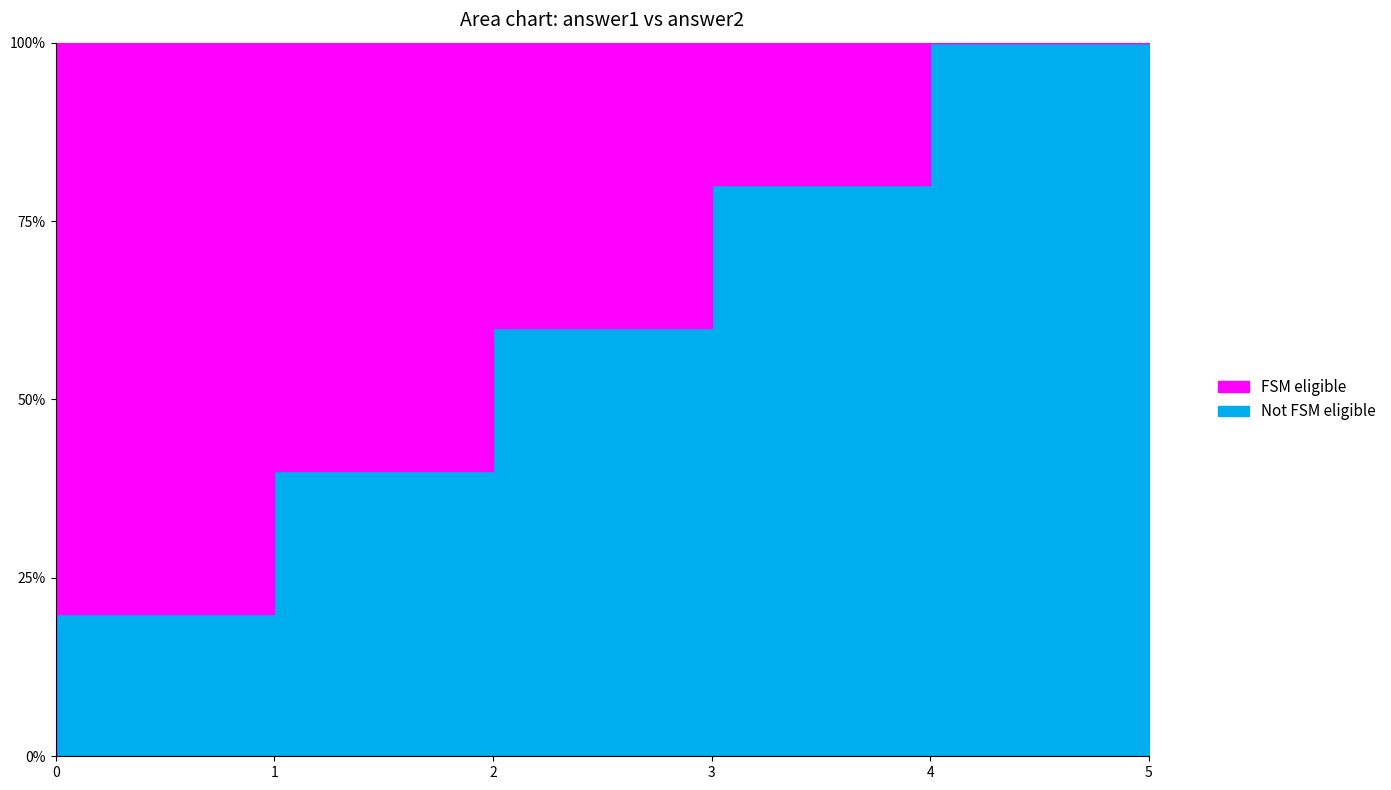

What is the total value across all series at 5?

5